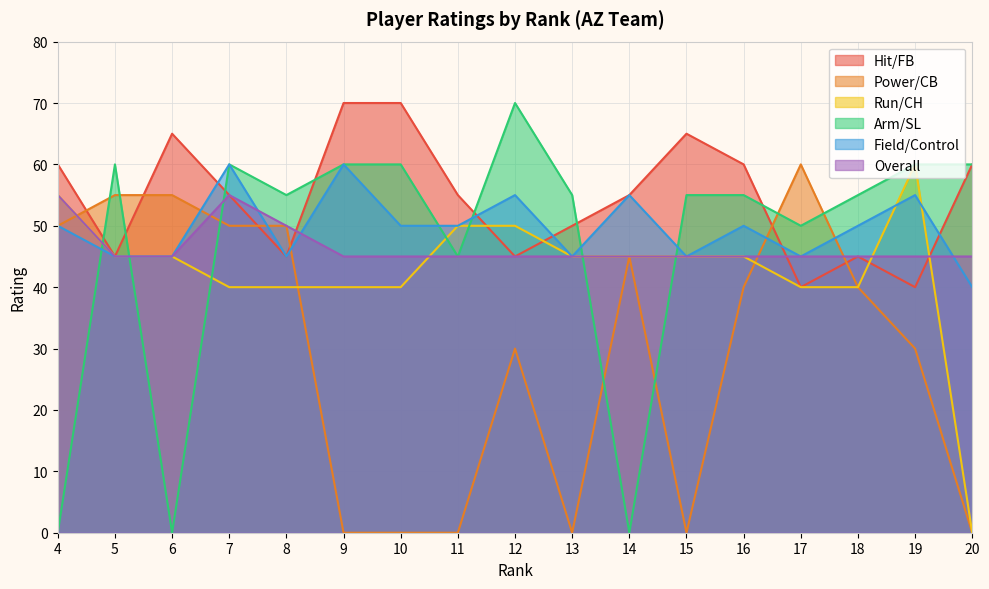

What is the value of the Hit/FB point at the 12th from the left?

65